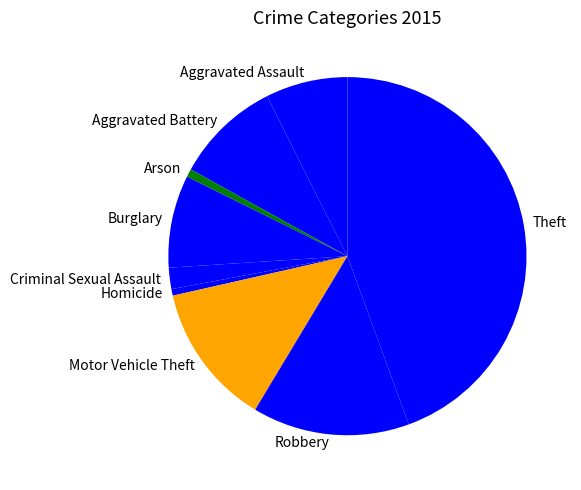

Is Homicide the majority of the pie?

No